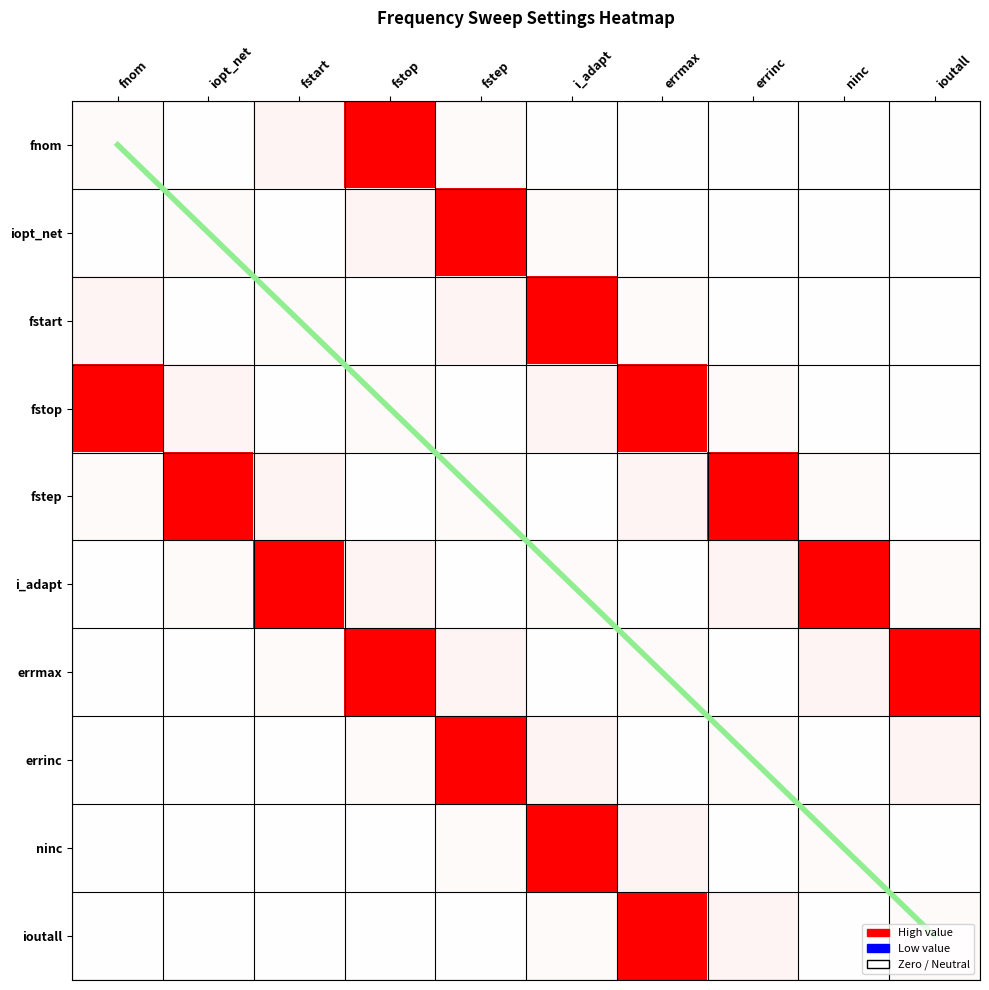

The fstop series shows 0.0 at ioutall. True or false?

True